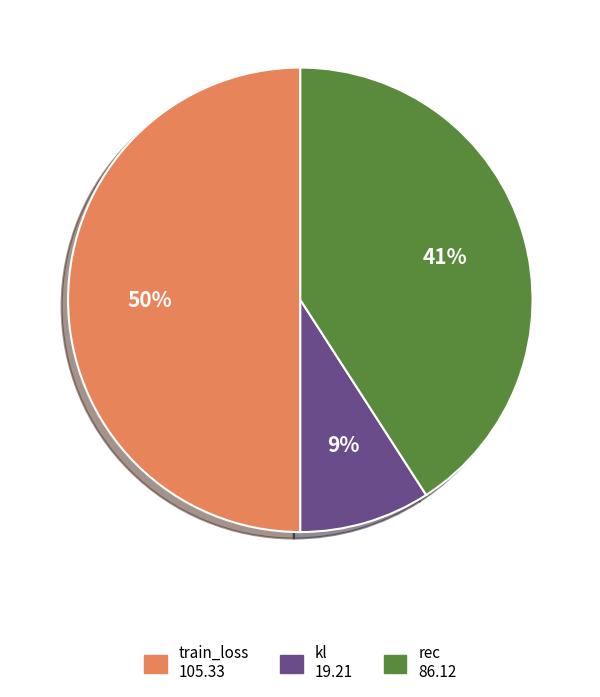

Which has a higher value, train_loss or rec?

train_loss